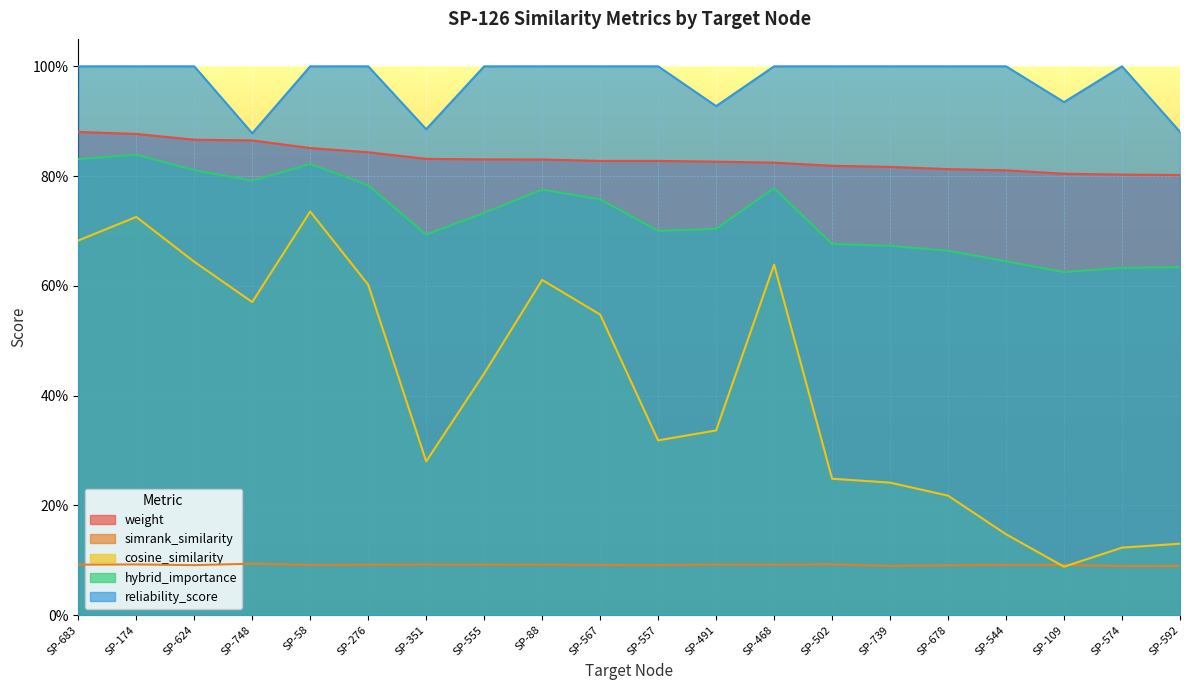

What is the value of the reliability_score point at the 2nd from the left?

1.0